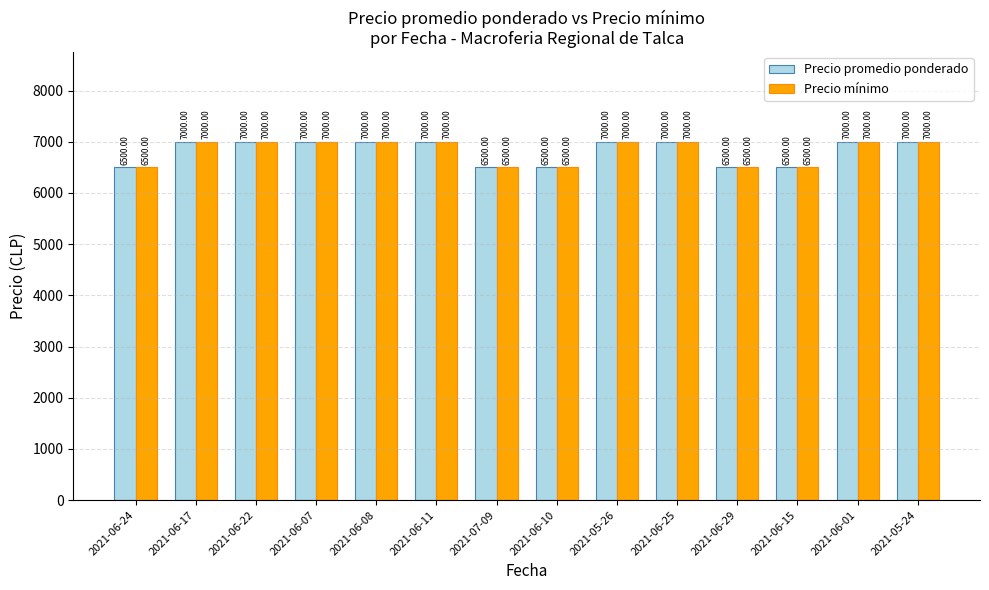

At how many categories does at least one series exceed 6809?

9